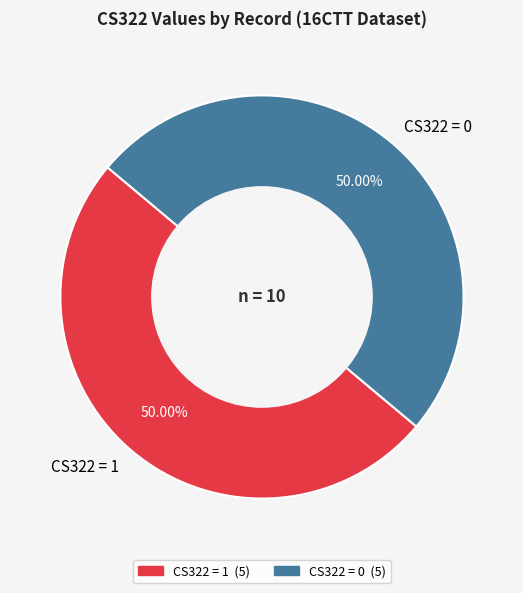

Is the sum of CS322 = 0 and CS322 = 1 greater than half?

Yes